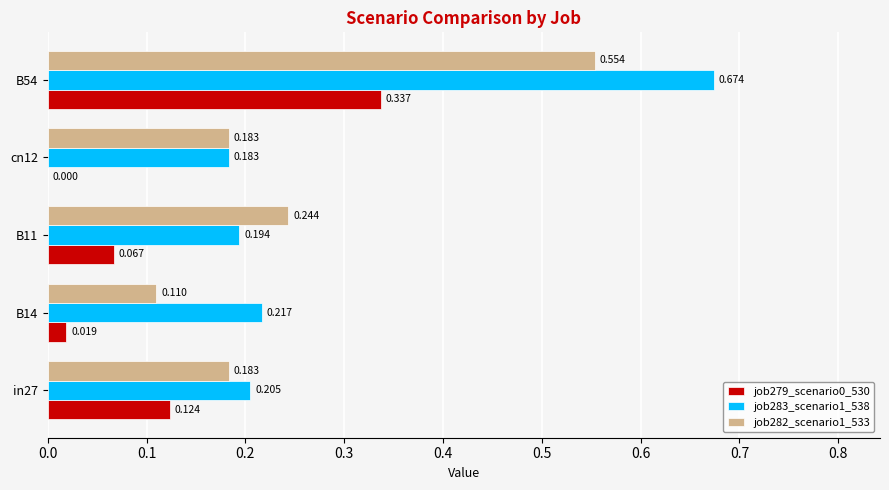

Is the value of job283_scenario1_538 at B11 greater than the value of job282_scenario1_533 at B14?

Yes